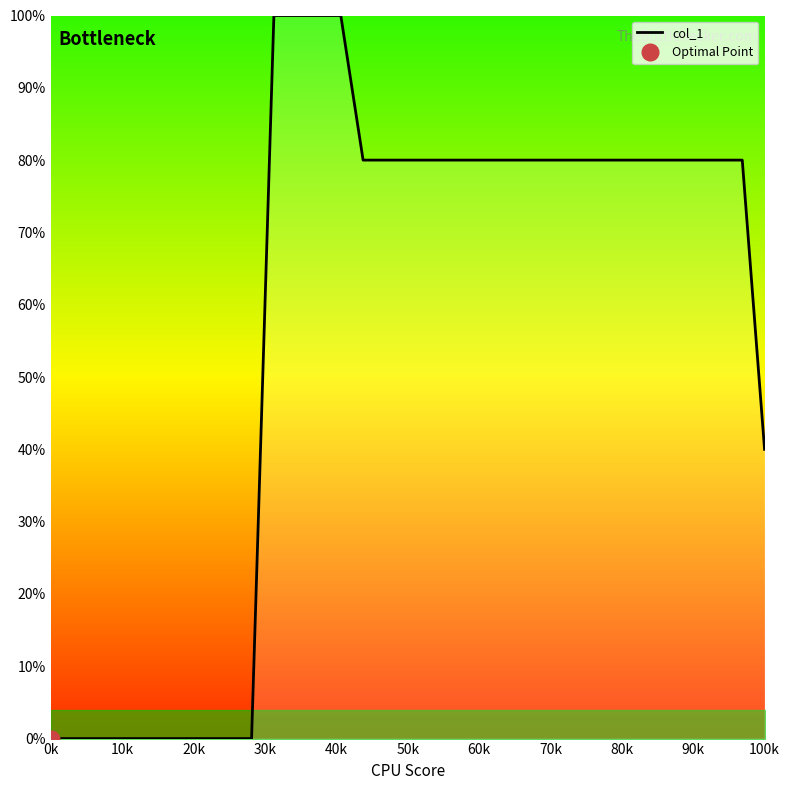

How many series are shown in this chart?

1